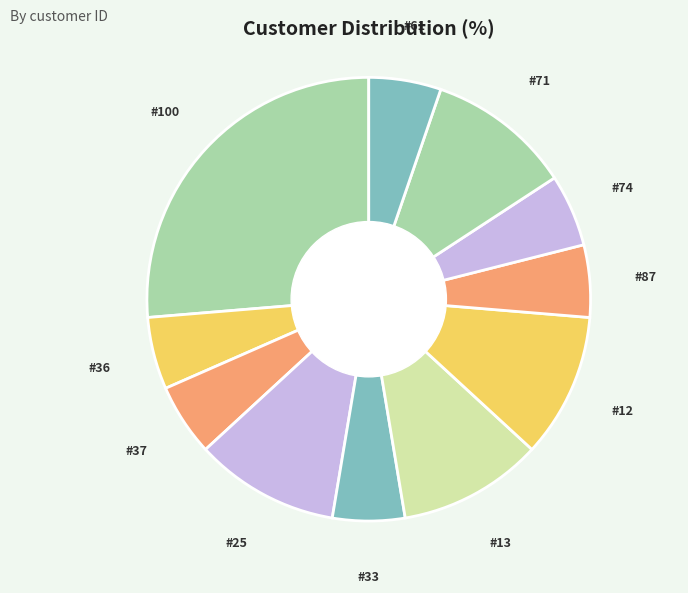

Is there a majority slice in this chart?

No